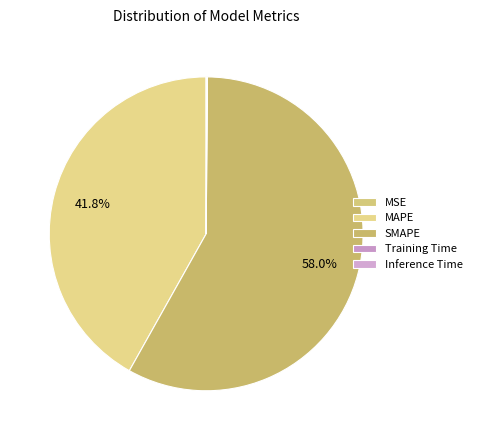

What is the largest slice in the pie chart?

SMAPE